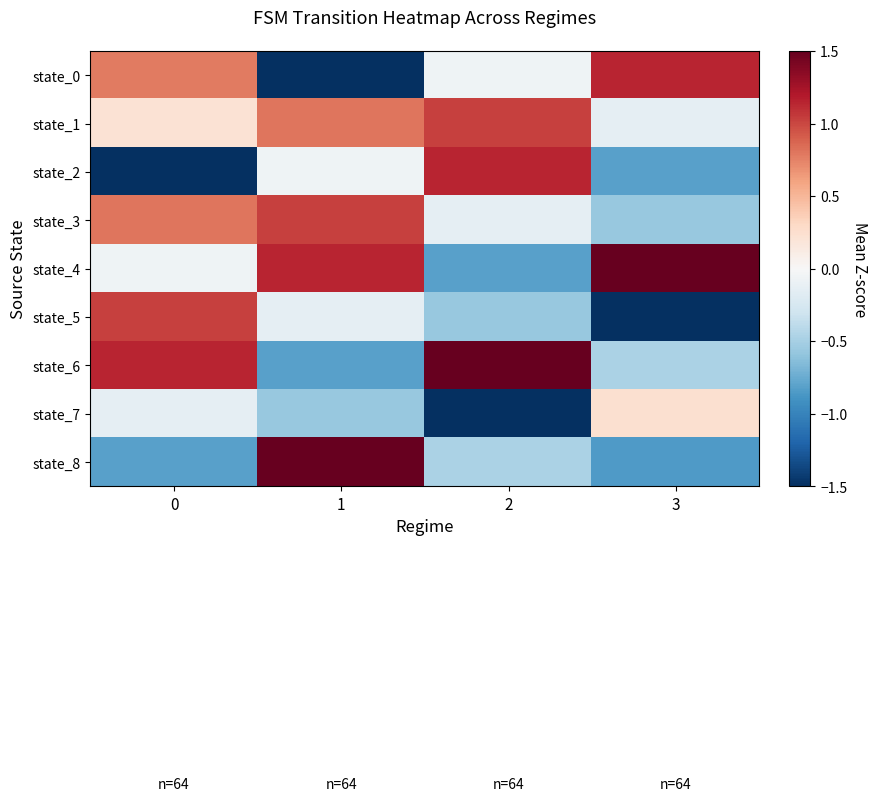

Between 1 and 3, which series saw the biggest shift?

state_0